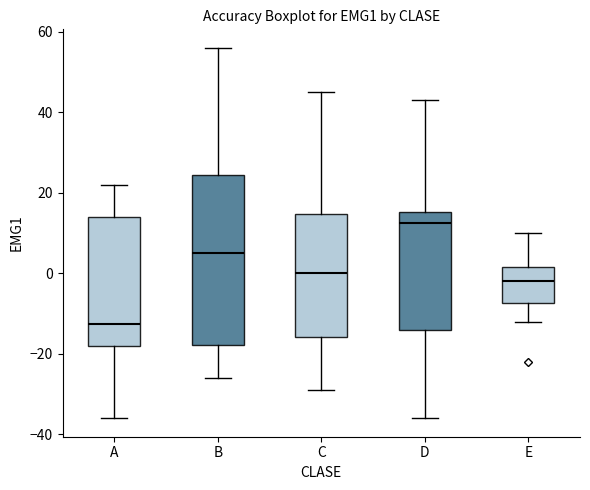

Reading left to right, transcribe this box plot: for each box, give where its median line is, the range the box spans, and where its two whiskers end, as read against the y-axis. The values are not printed on the chart, so give them approximately, as read against the axis.

A: median -12, box -18 to 14, whiskers -36 to 22
B: median 6, box -18 to 24, whiskers -26 to 56
C: median 0, box -16 to 14, whiskers -28 to 46
D: median 12, box -14 to 16, whiskers -36 to 44
E: median -2, box -8 to 2, whiskers -12 to 10